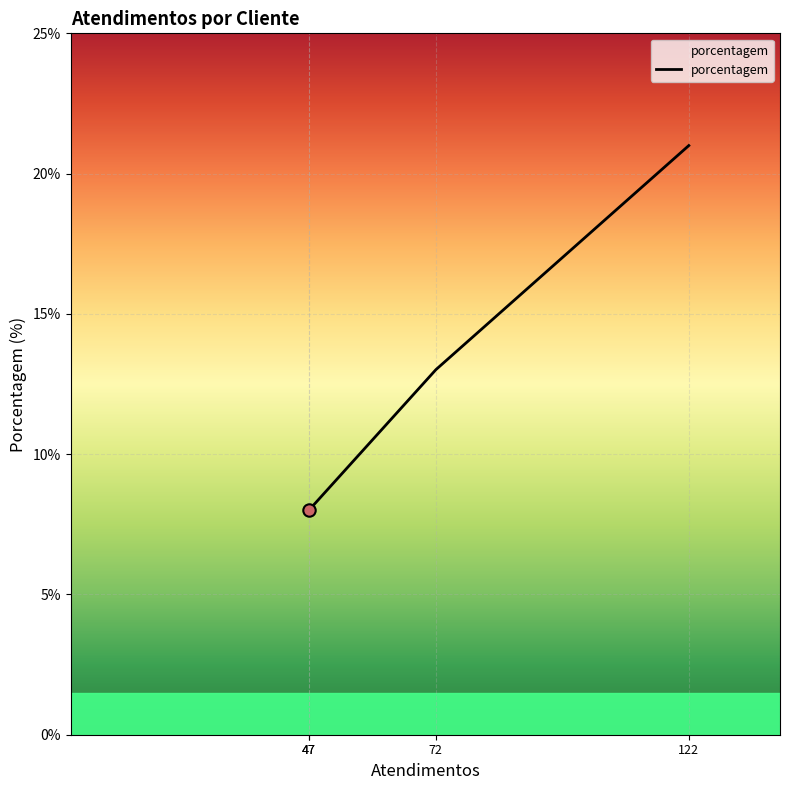

What is the difference between the maximum and minimum values?

13.0